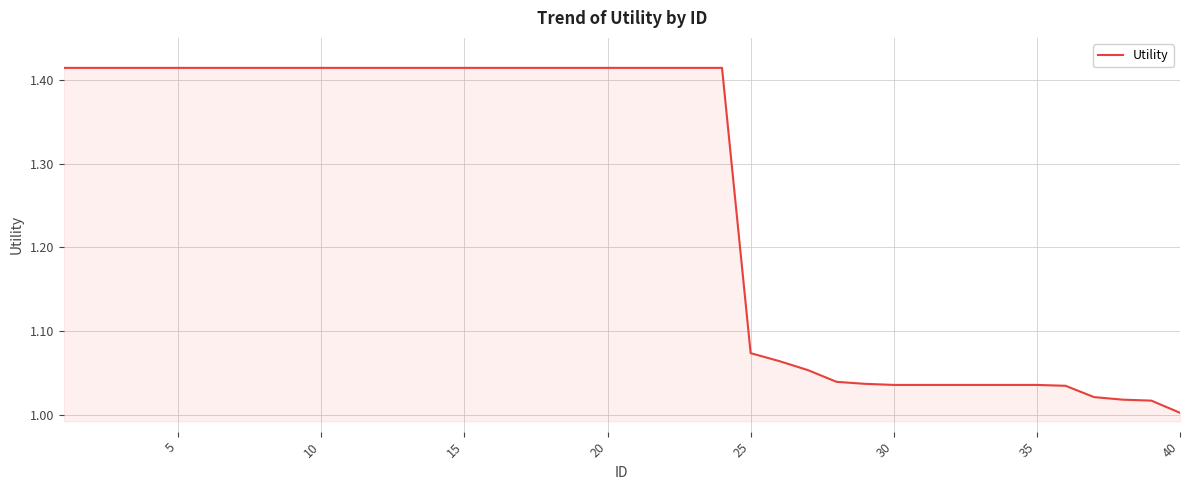

What is the difference between the maximum and minimum values?

0.4